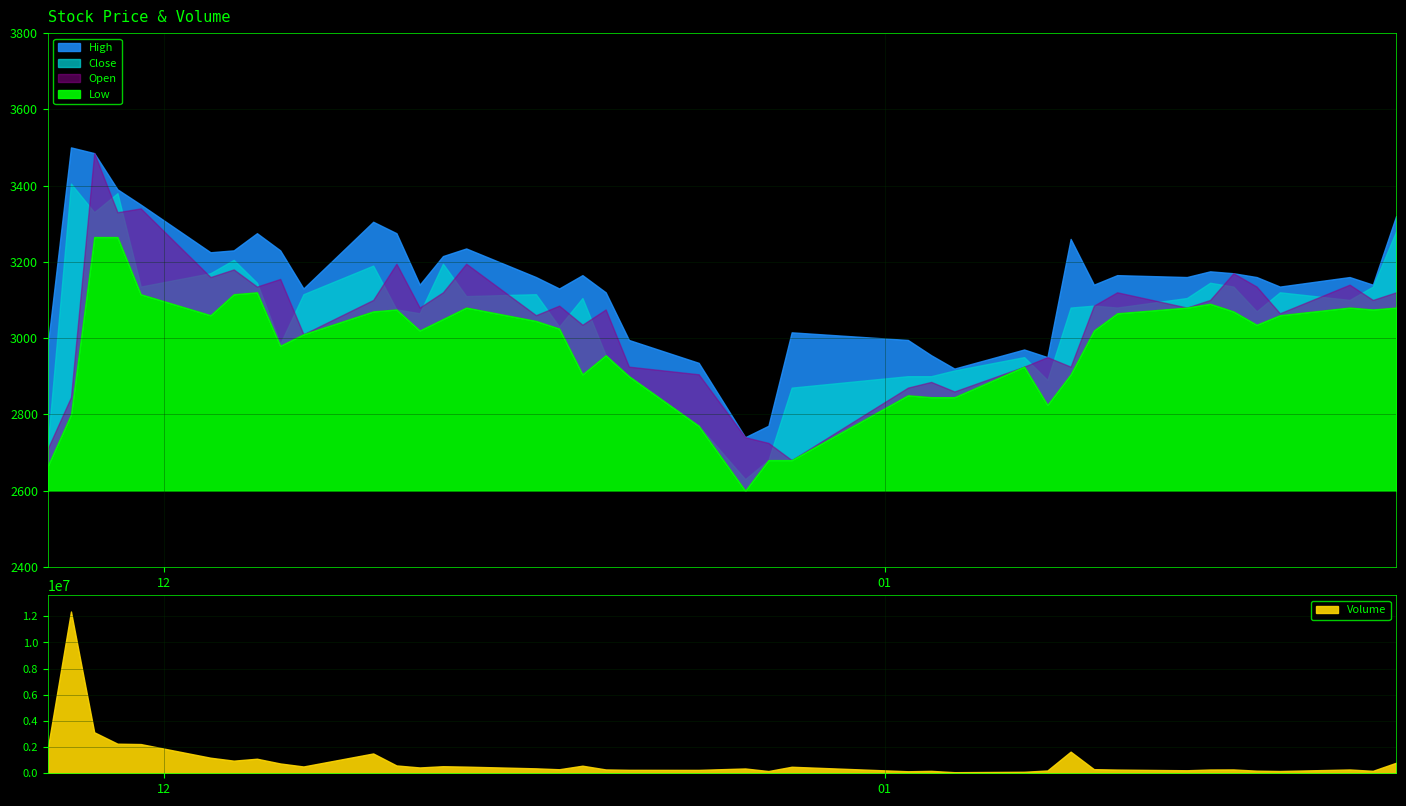

Does the chart have visible grid lines?

Yes